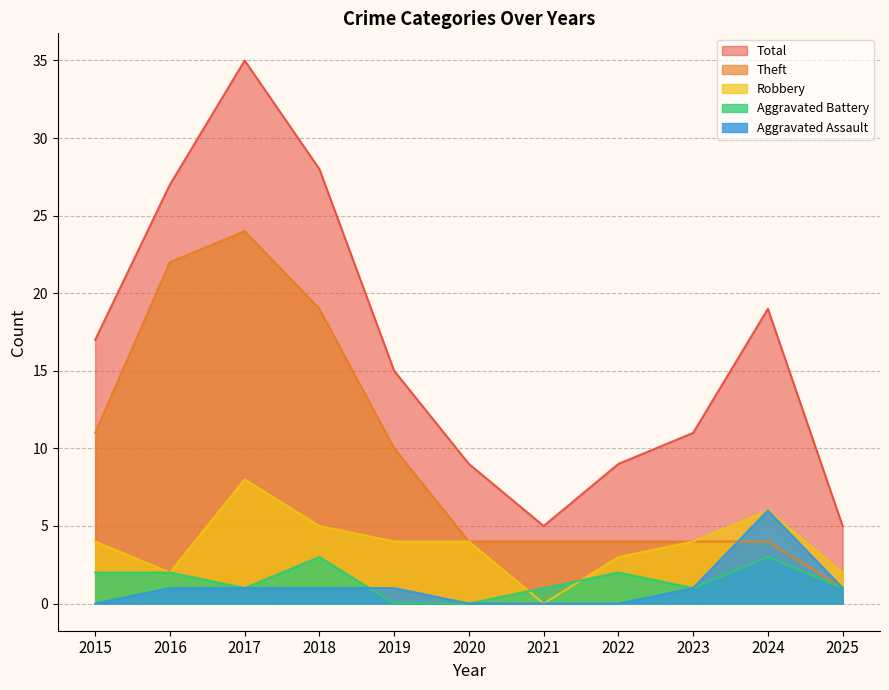

Reading left to right, what are all the values shown in this chart?

Aggravated Assault: 2015=0	2016=1	2017=1	2018=1	2019=1	2020=0	2021=0	2022=0	2023=1	2024=6	2025=1
Aggravated Battery: 2015=2	2016=2	2017=1	2018=3	2019=0	2020=0	2021=1	2022=2	2023=1	2024=3	2025=1
Robbery: 2015=4	2016=2	2017=8	2018=5	2019=4	2020=4	2021=0	2022=3	2023=4	2024=6	2025=2
Theft: 2015=11	2016=22	2017=24	2018=19	2019=10	2020=4	2021=4	2022=4	2023=4	2024=4	2025=1
Total: 2015=17	2016=27	2017=35	2018=28	2019=15	2020=9	2021=5	2022=9	2023=11	2024=19	2025=5